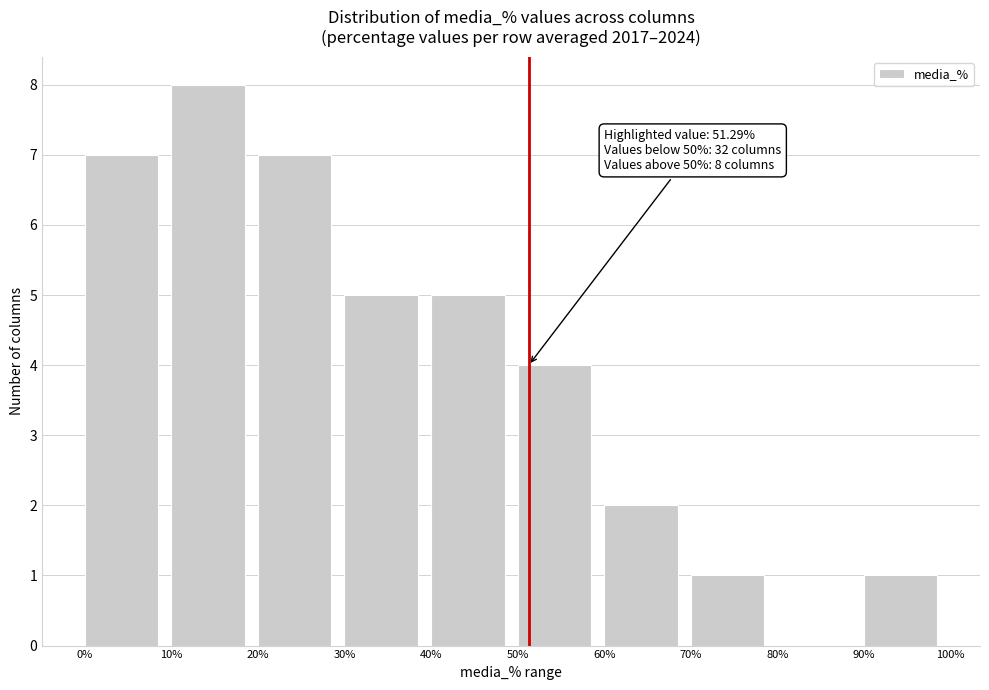

Over which range of the x-axis is the bar tallest?

10% to 20%